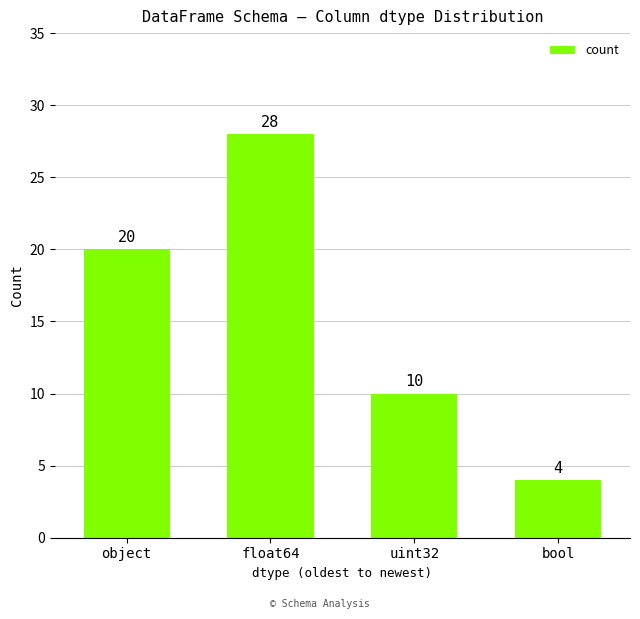

What is the difference between the values at uint32 and float64?

18